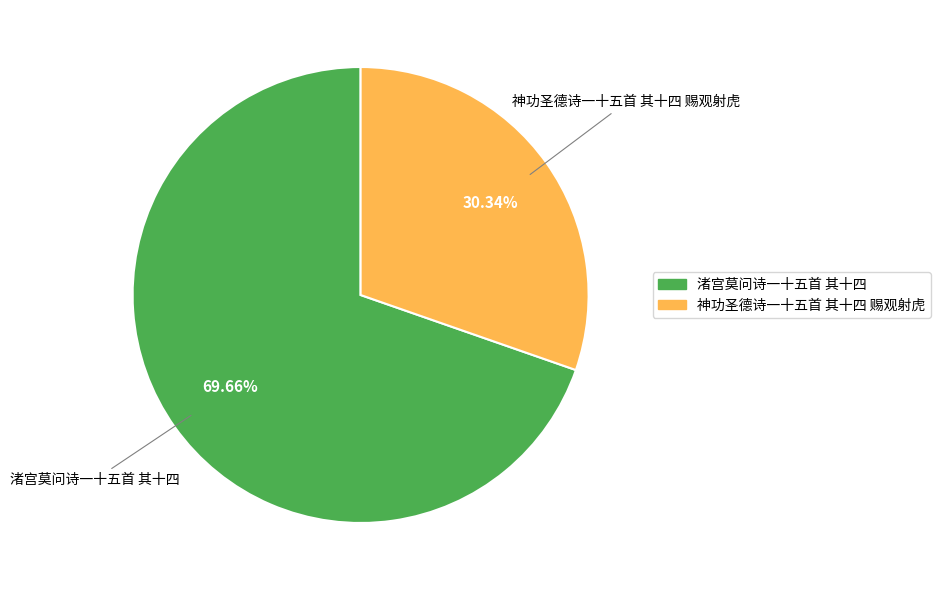

Which category has the smallest portion of the pie?

神功圣德诗一十五首 其十四 赐观射虎